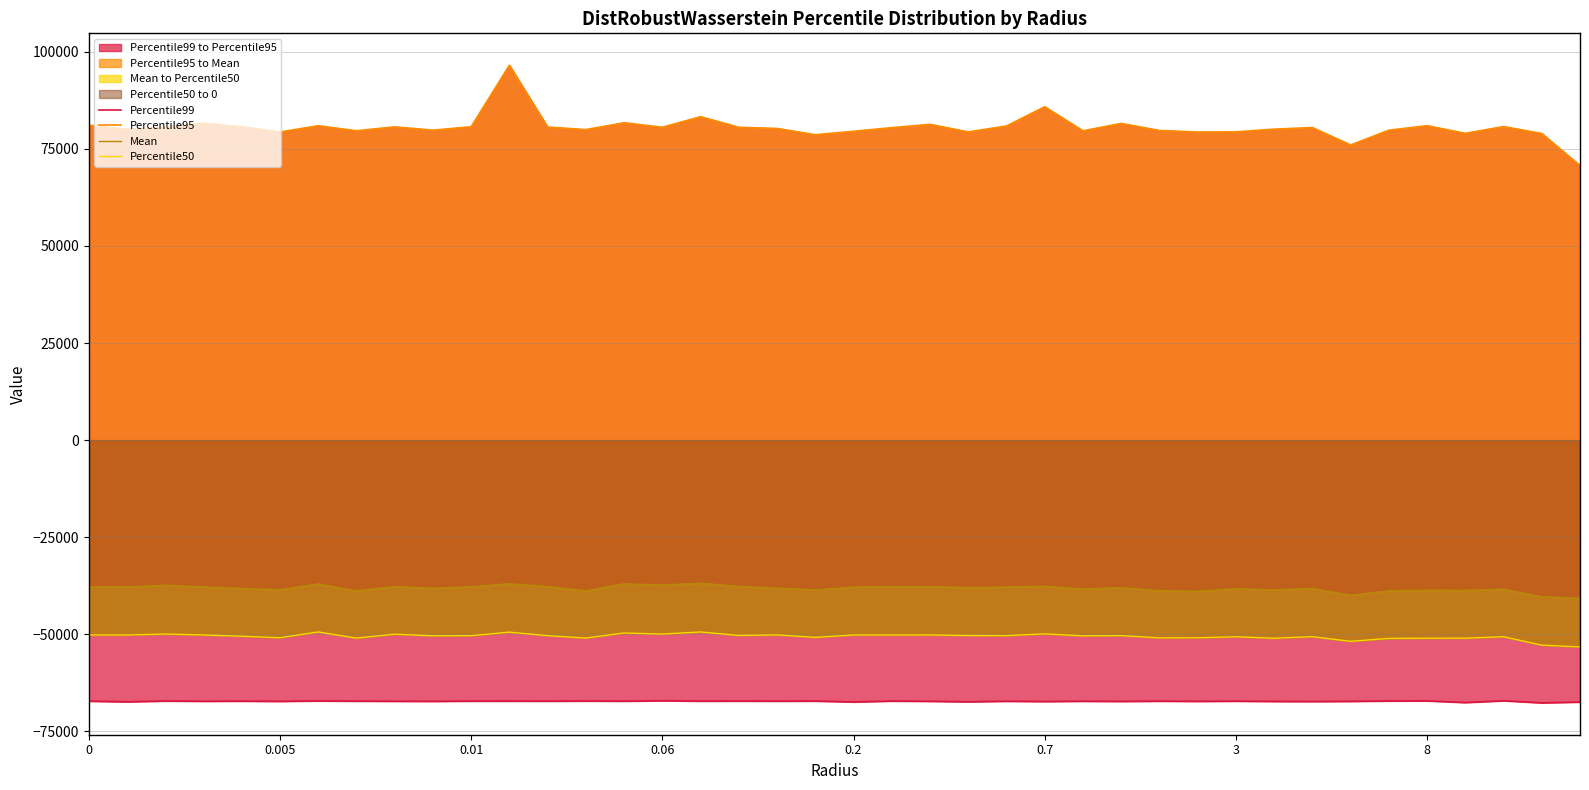

What are all the series names shown in the legend?

Percentile99, Percentile95, Mean, Percentile50